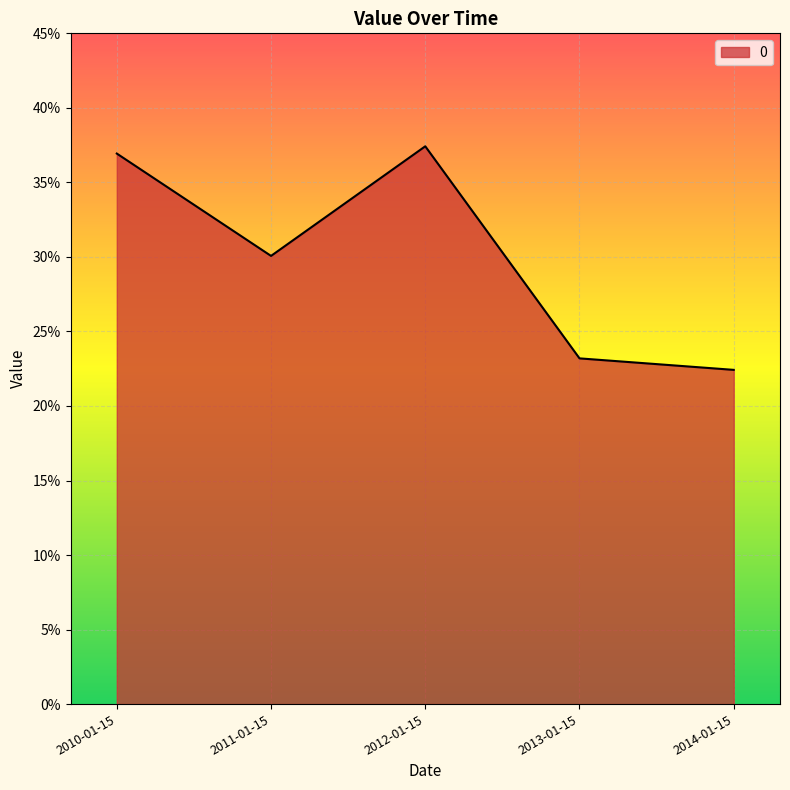

Is this an area chart (filled region under the line)?

Yes